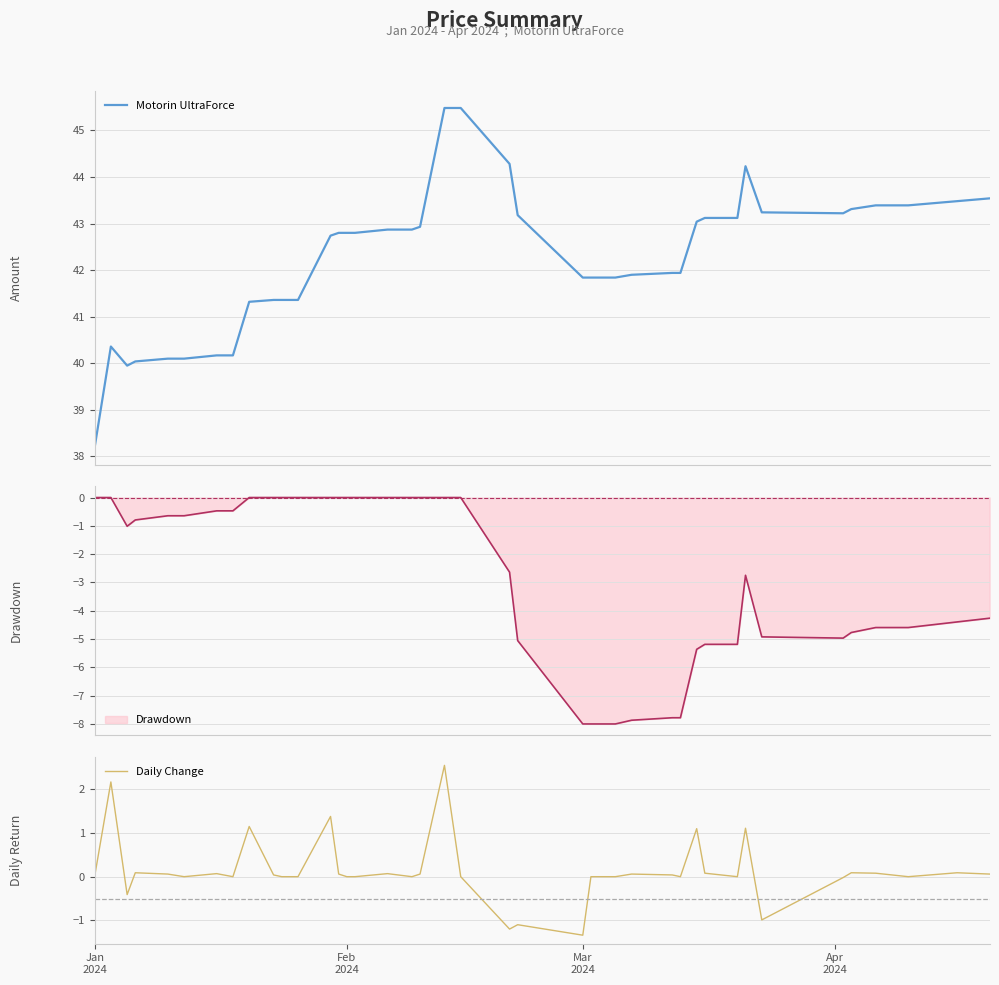

What is the highest value of the Motorin UltraForce series?

45.5